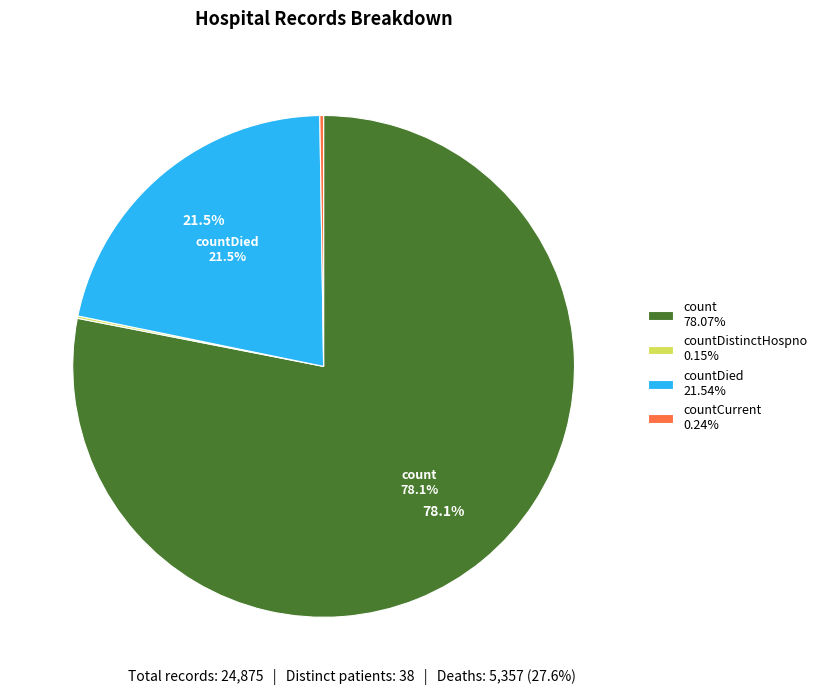

Does any single category account for the majority?

Yes